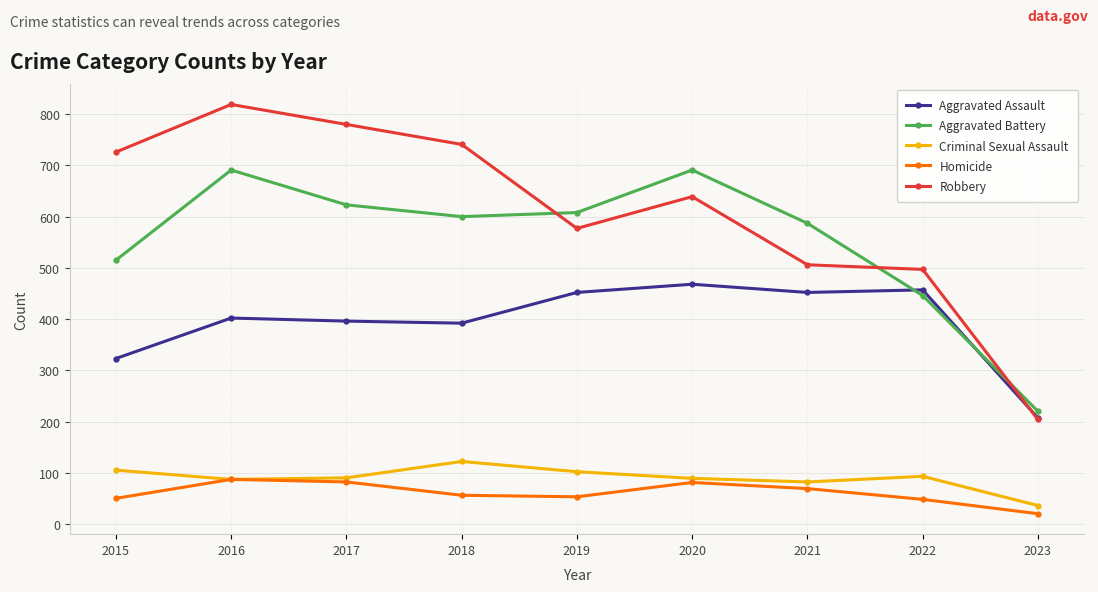

What is the difference between the highest and lowest values at 2023?

200